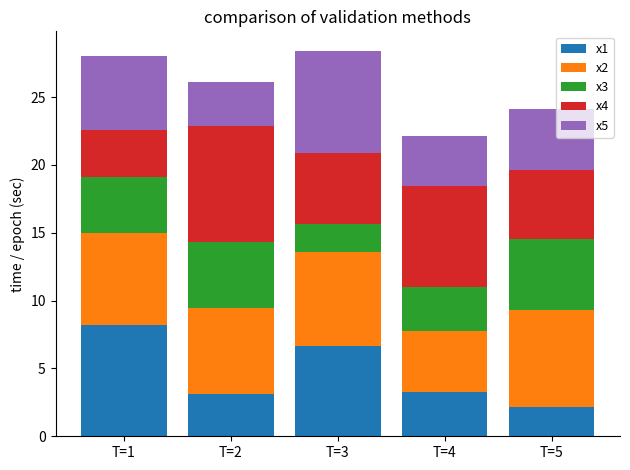

The value of x1 at T=3 is 6.6. True or false?

True